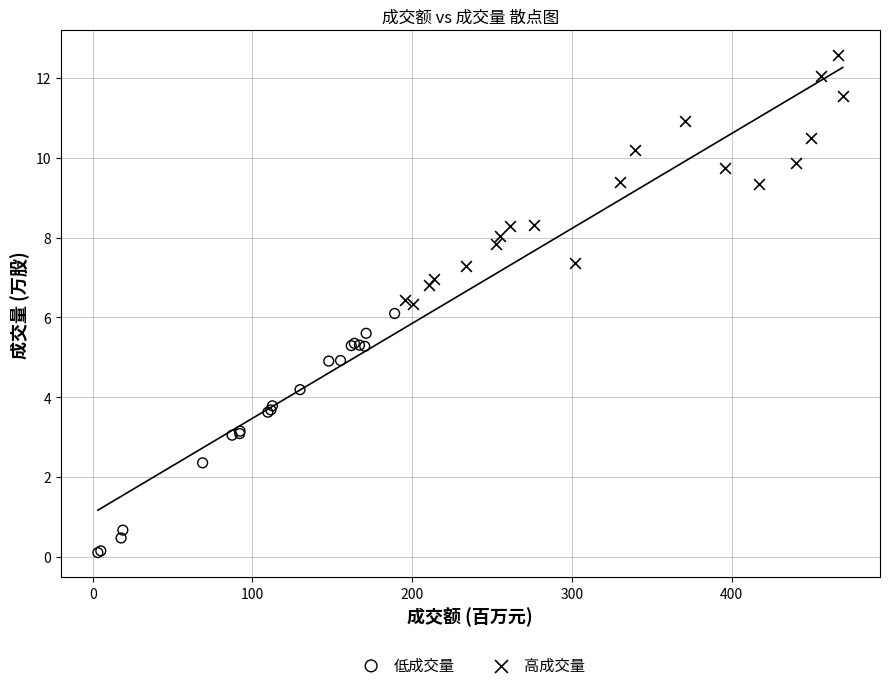

Which series reaches the minimum Y coordinate?

低成交量